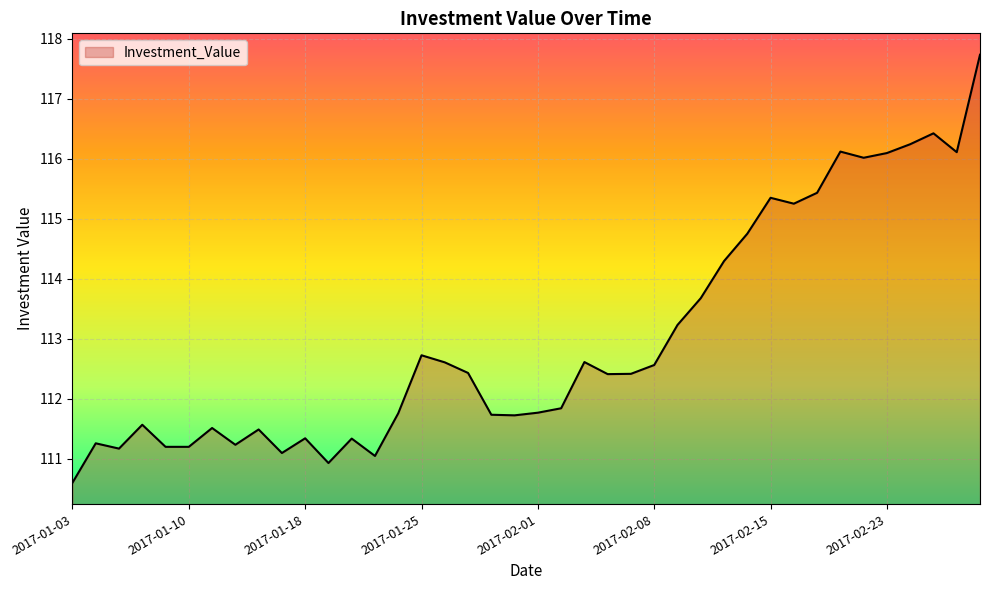

Does the chart have visible grid lines?

Yes